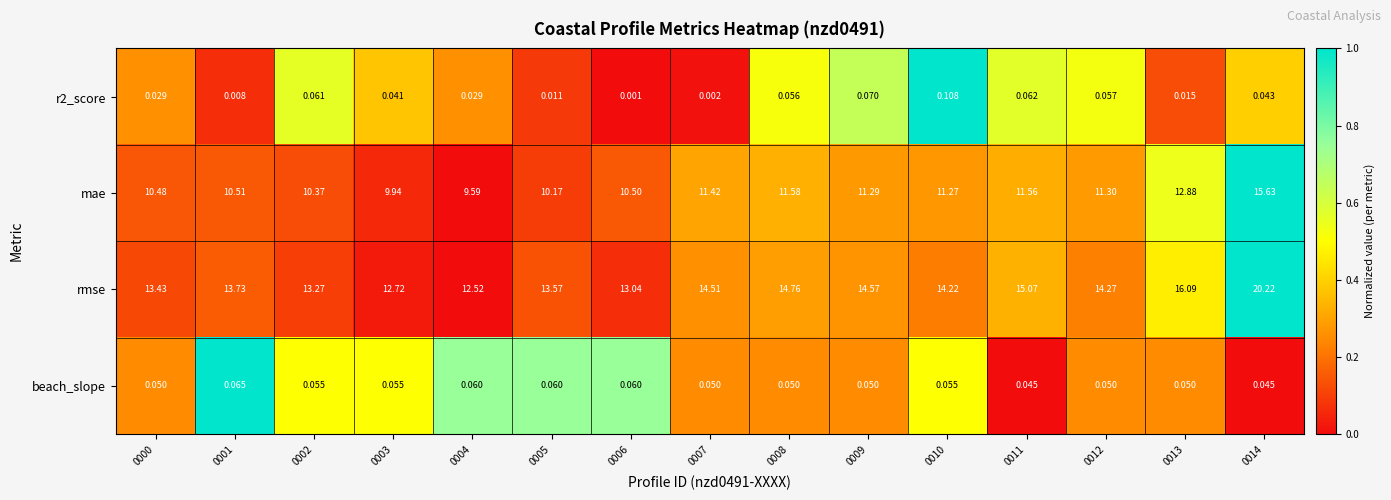

Between 0005 and 0006, which series saw the biggest shift?

rmse